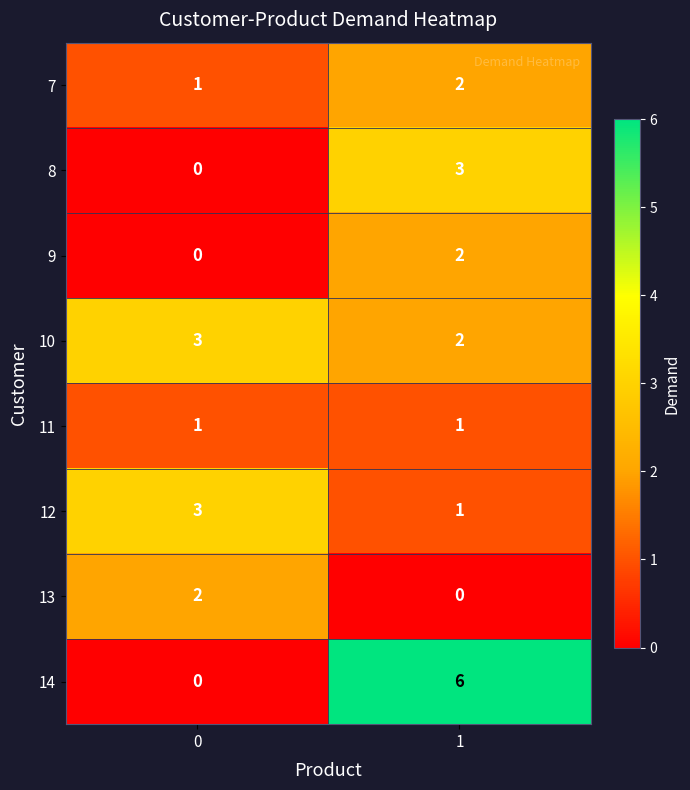

What is the sum of all 10 values?

5